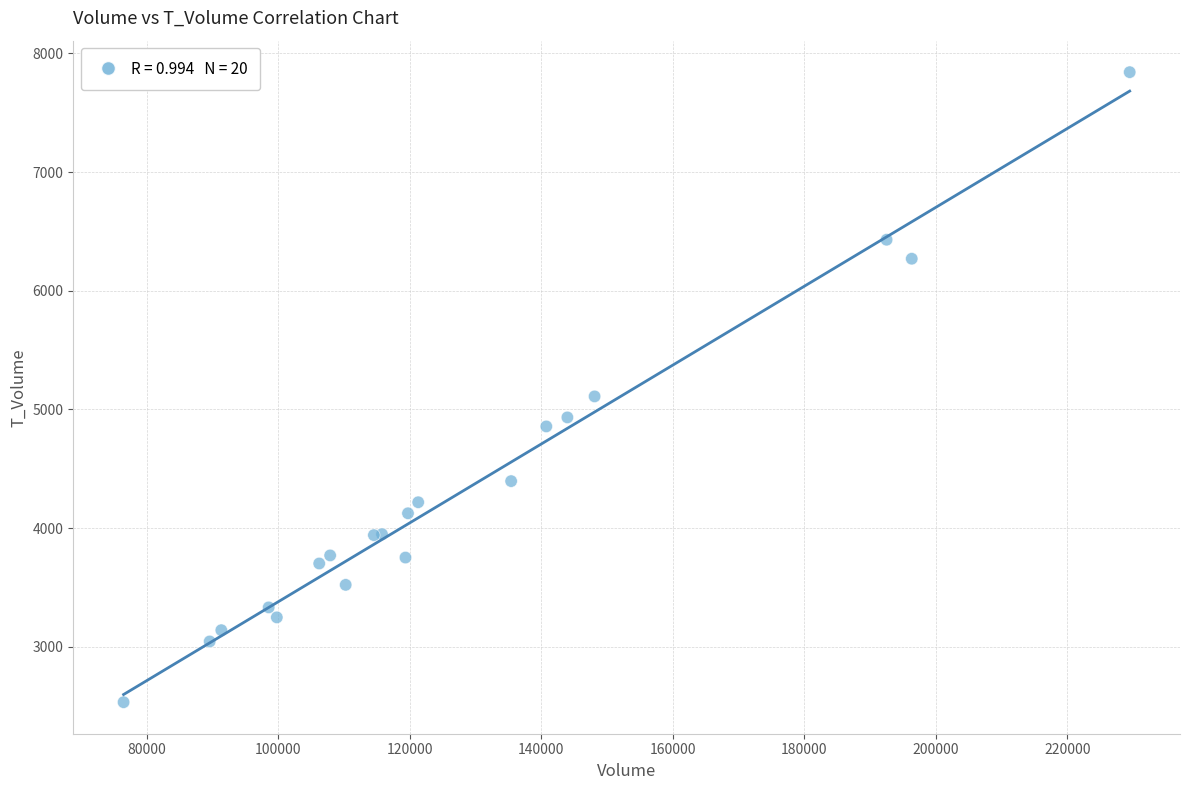

What Y value in the scatter plot is closest to 5187?

5110